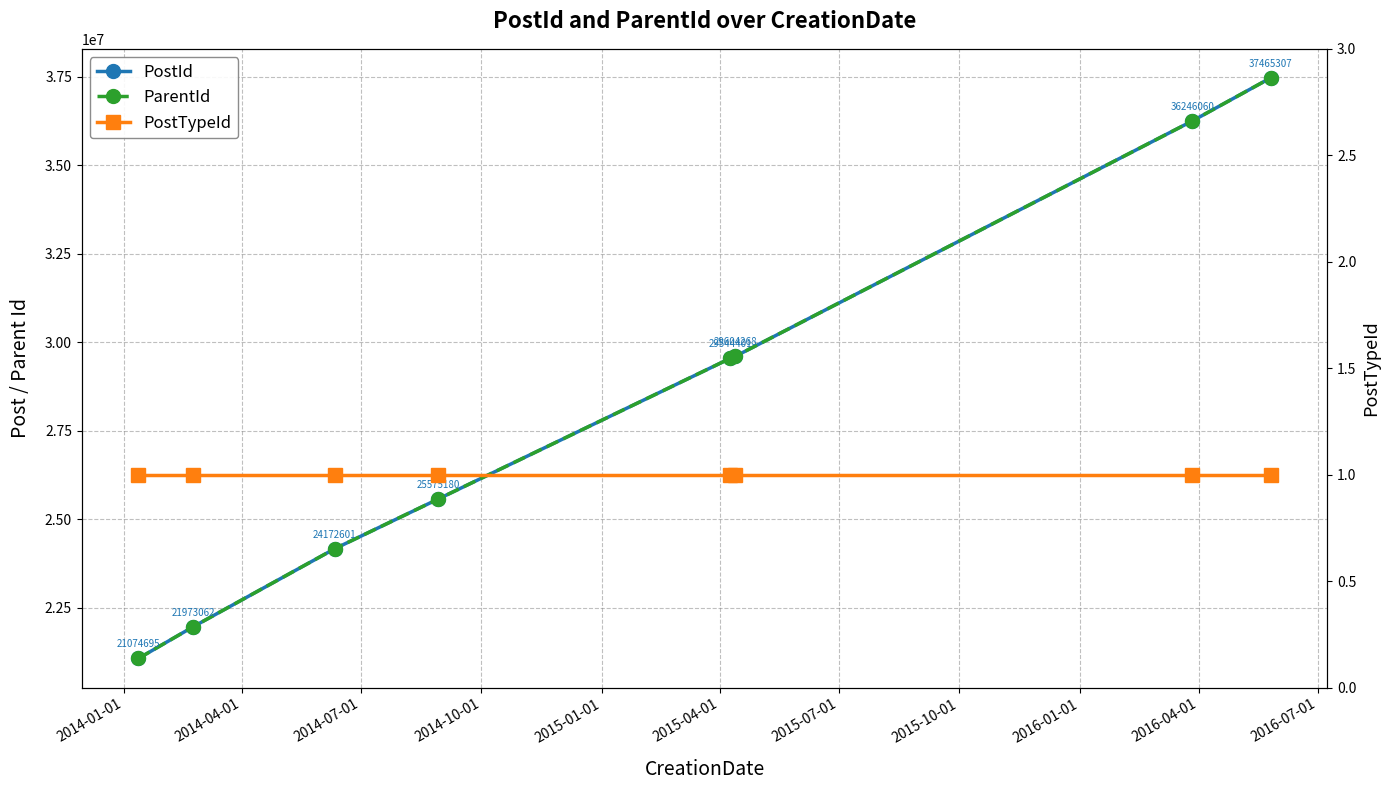

Rank the series at 2014-07-01 from highest to lowest value.

PostId, ParentId, PostTypeId